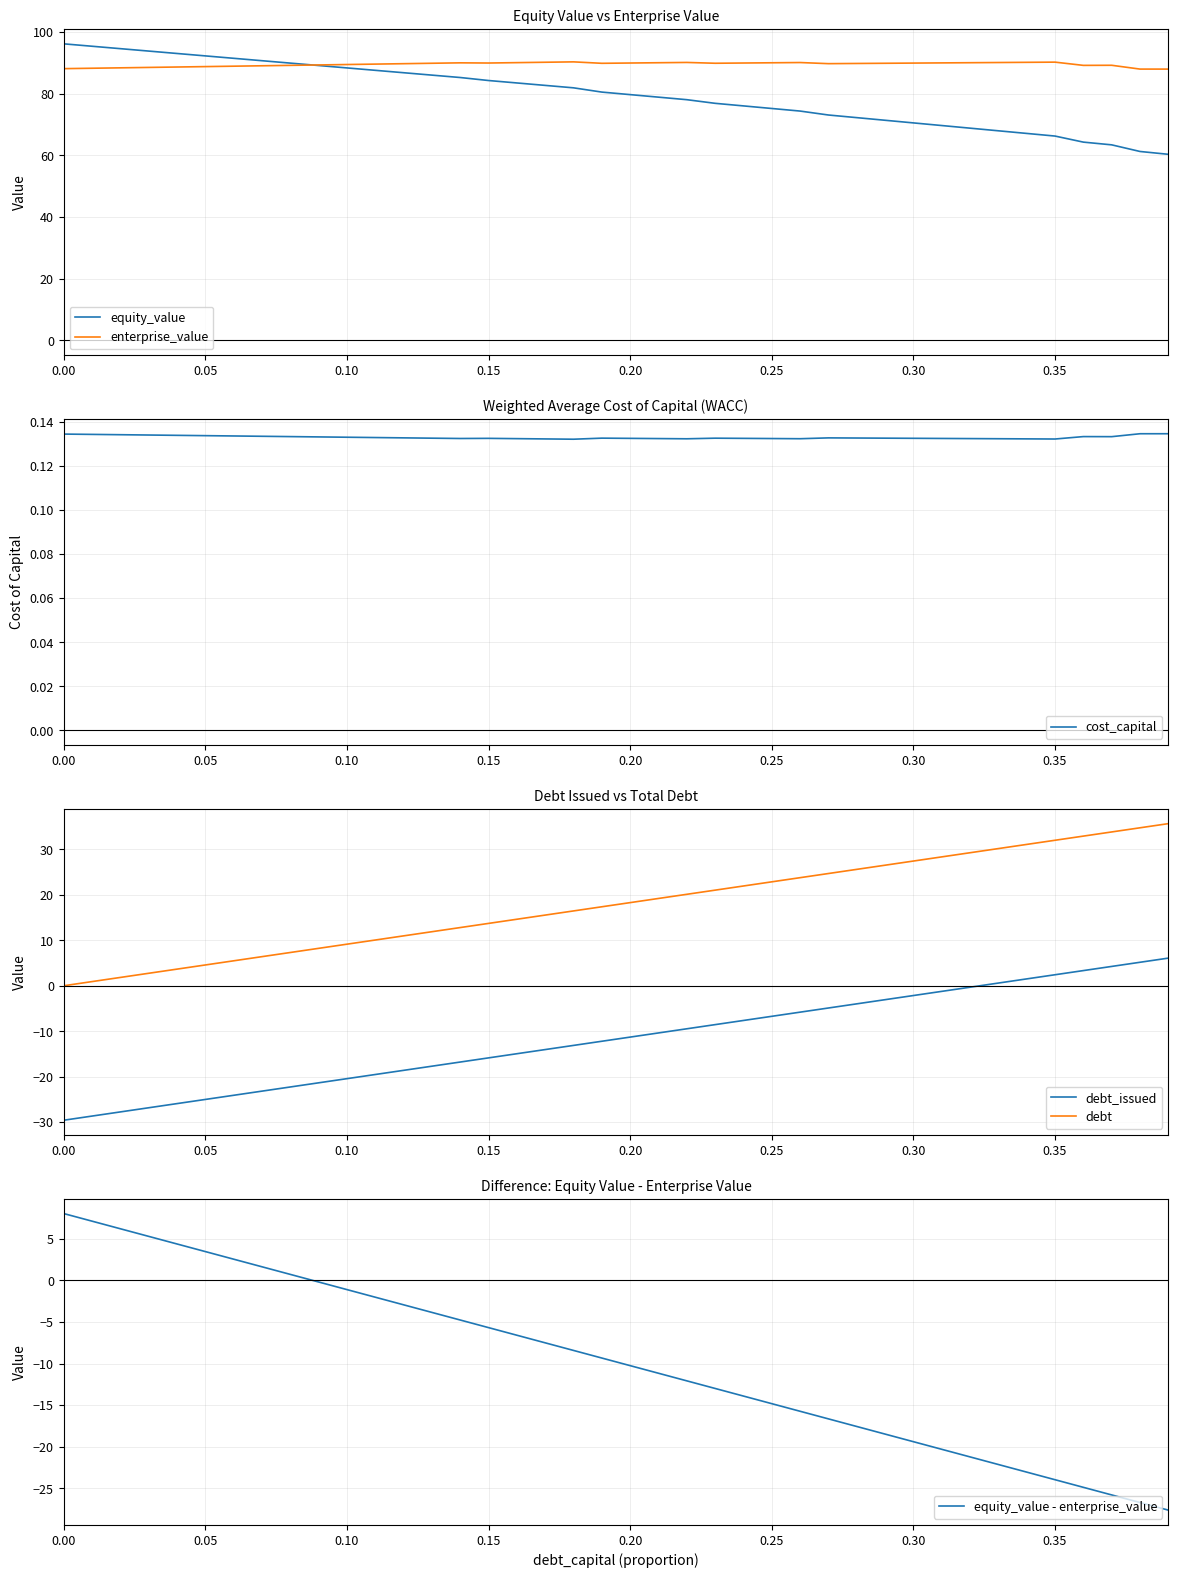

Is this an area chart (filled region under the line)?

No